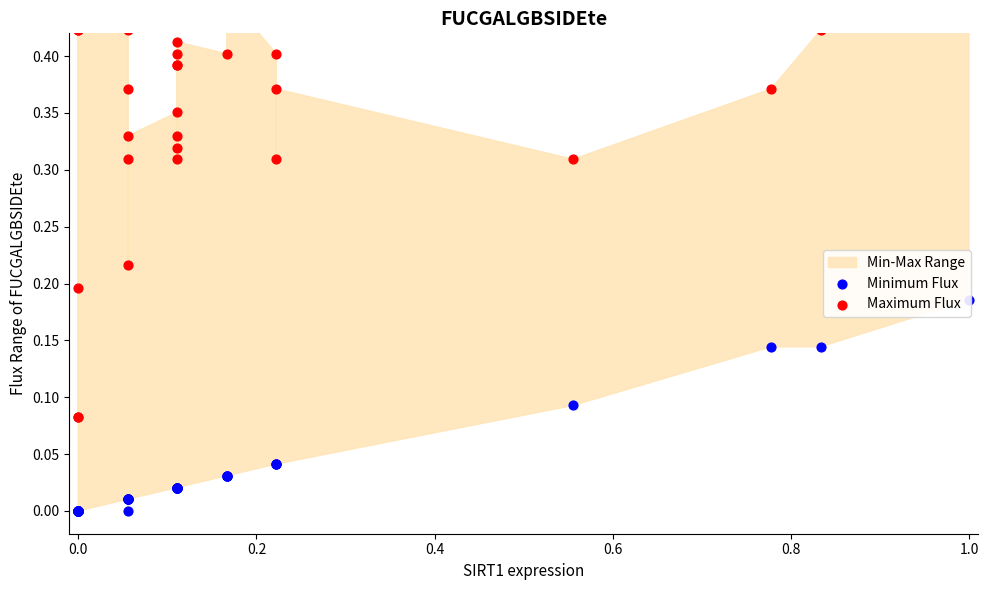

At how many categories does at least one series exceed 0?

40